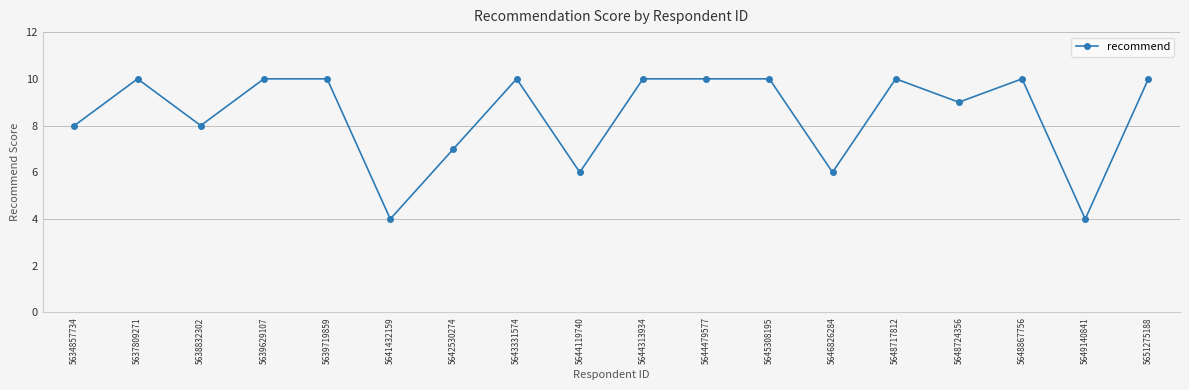

What is the smallest value displayed?

4